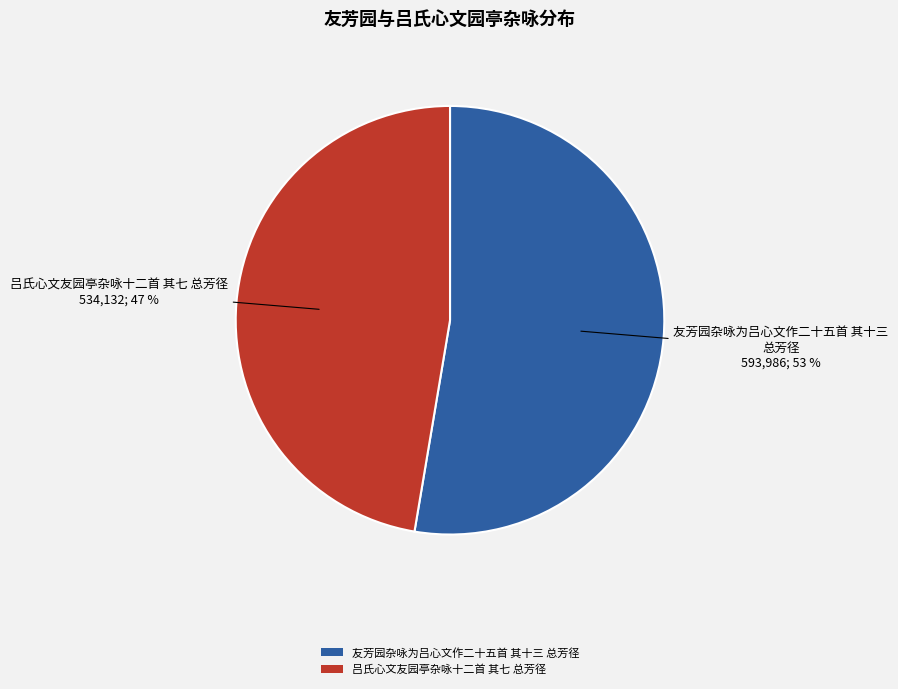

Do 吕氏心文友园亭杂咏十二首 其七 总芳径 and 友芳园杂咏为吕心文作二十五首 其十三 总芳径 together represent more than half of the pie?

Yes